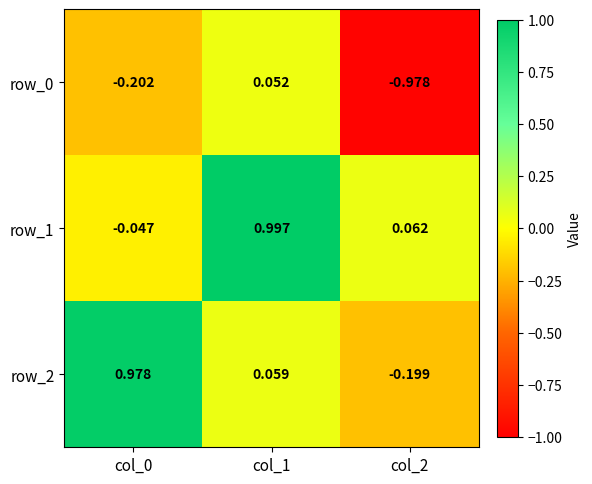

Is the value of row_2 at col_1 greater than the value of row_0 at col_0?

Yes